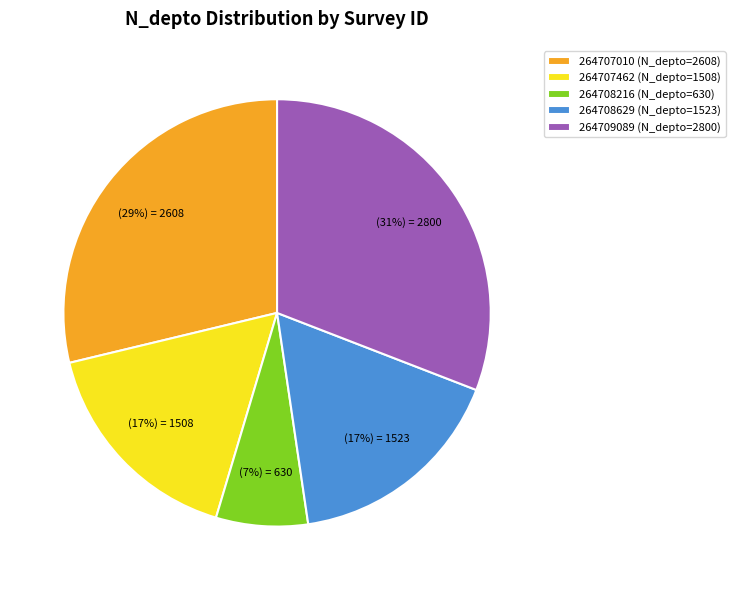

Count the number of slices in the pie.

5